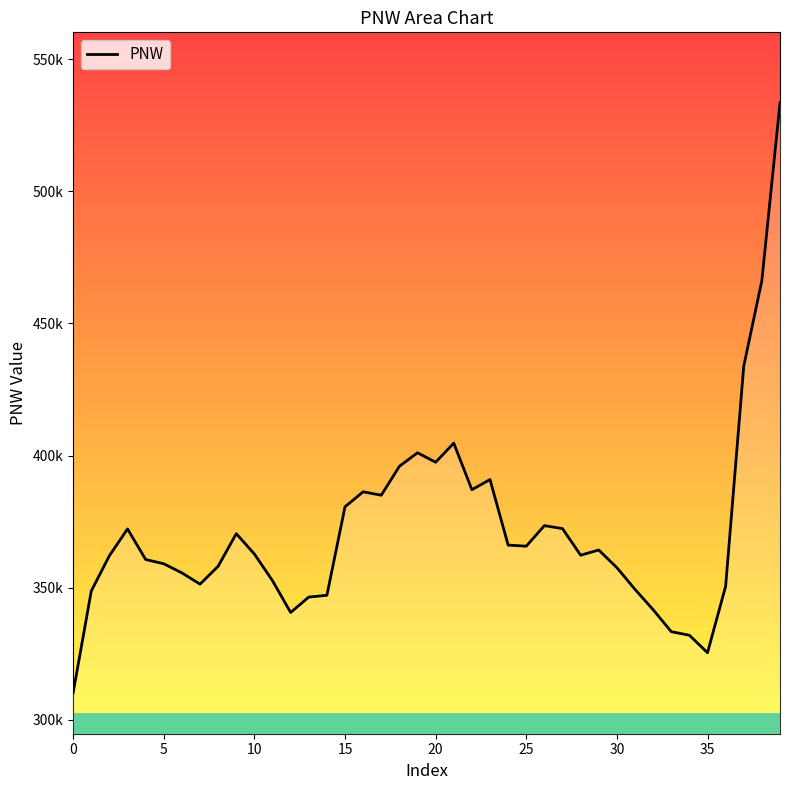

What is the change in value from 14 to 35?

-21744.6